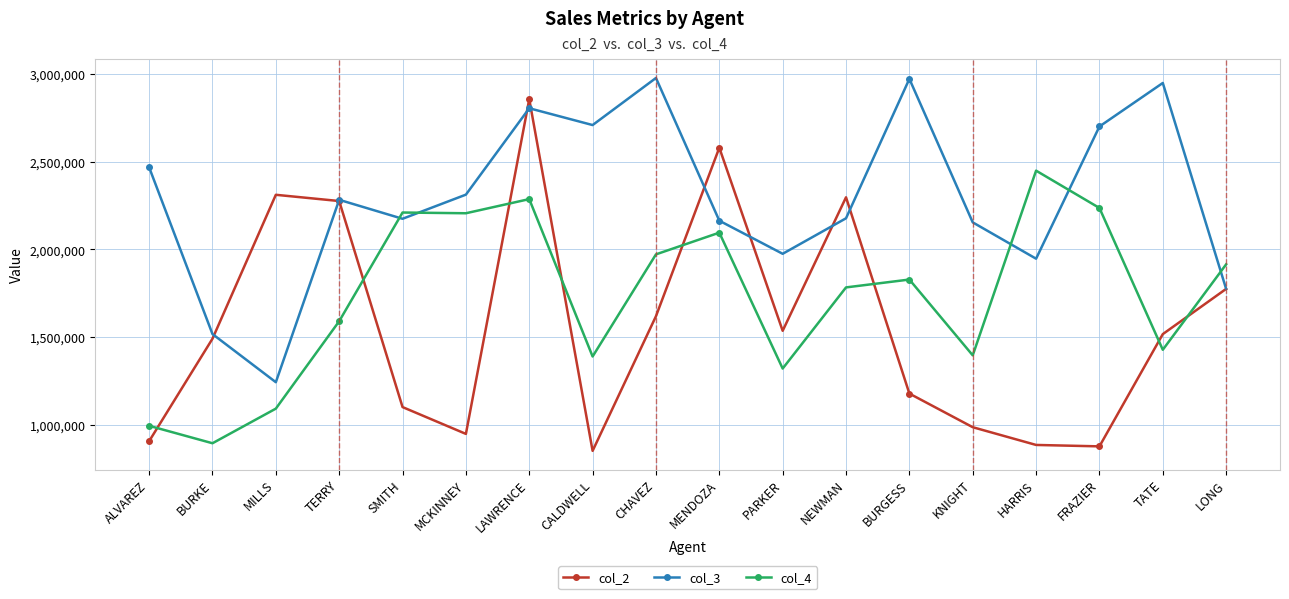

Does the chart display data point markers on the line(s)?

Yes